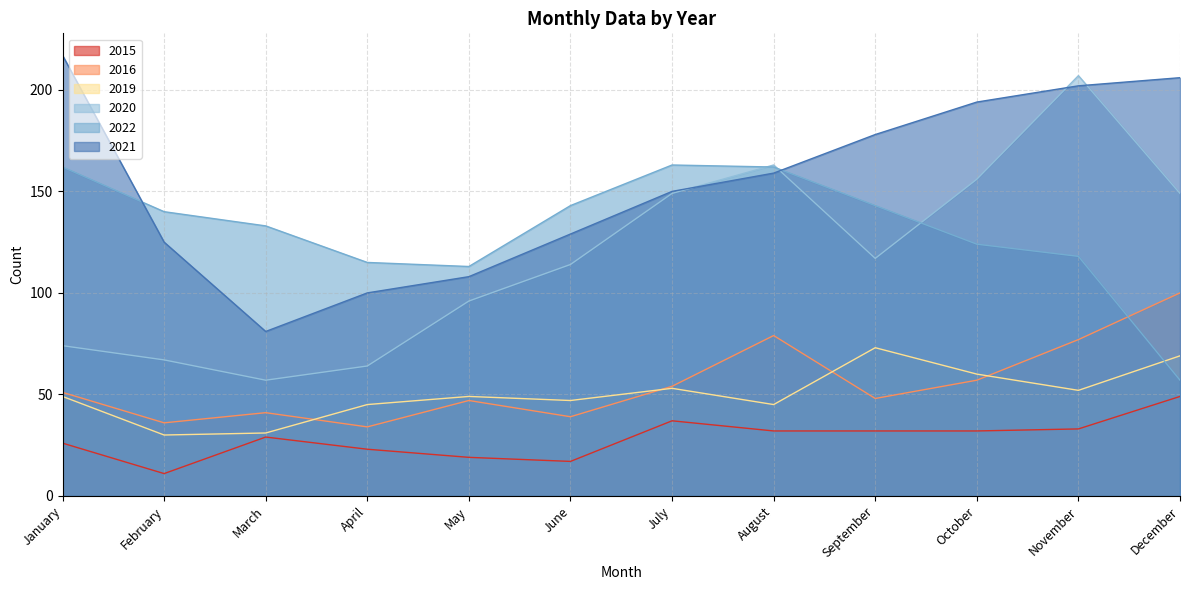

True or false: 2016 has a value of 47 at May.

True